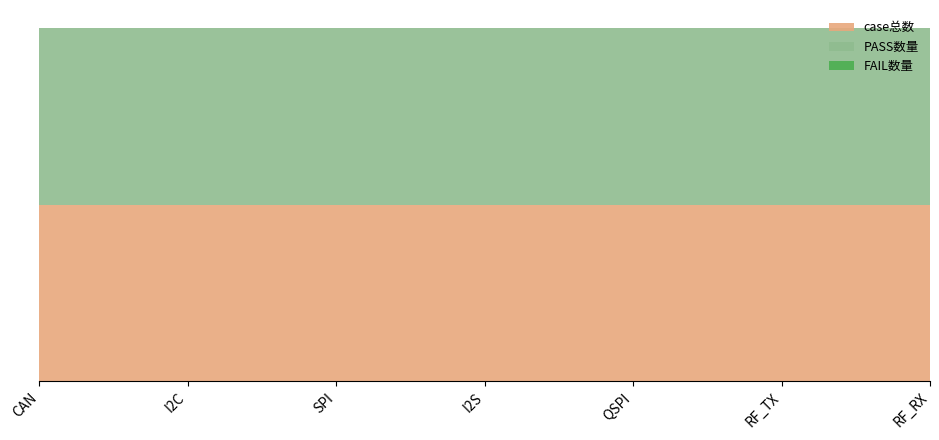

Reading right to left, list all the values displayed in this chart.

case总数: 1	1	1	1	1	1	1
PASS数量: 1	1	1	1	1	1	1
FAIL数量: 0	0	0	0	0	0	0